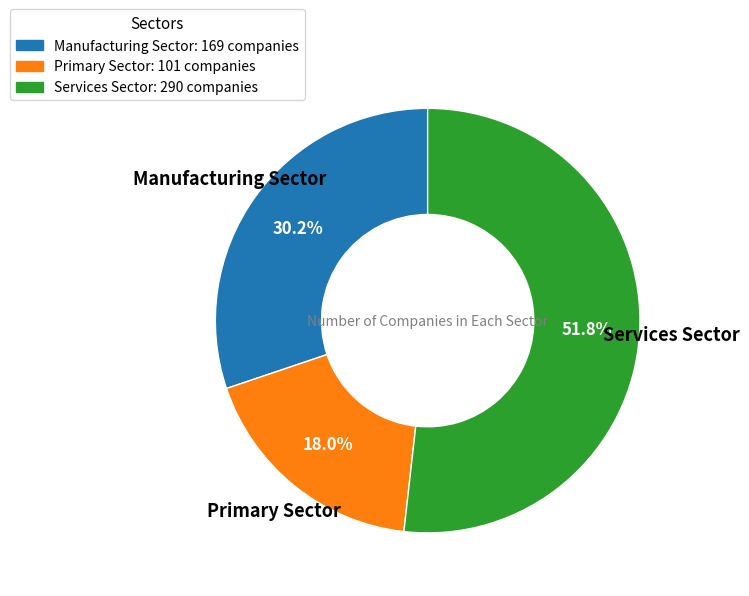

Count the number of slices in the pie.

3